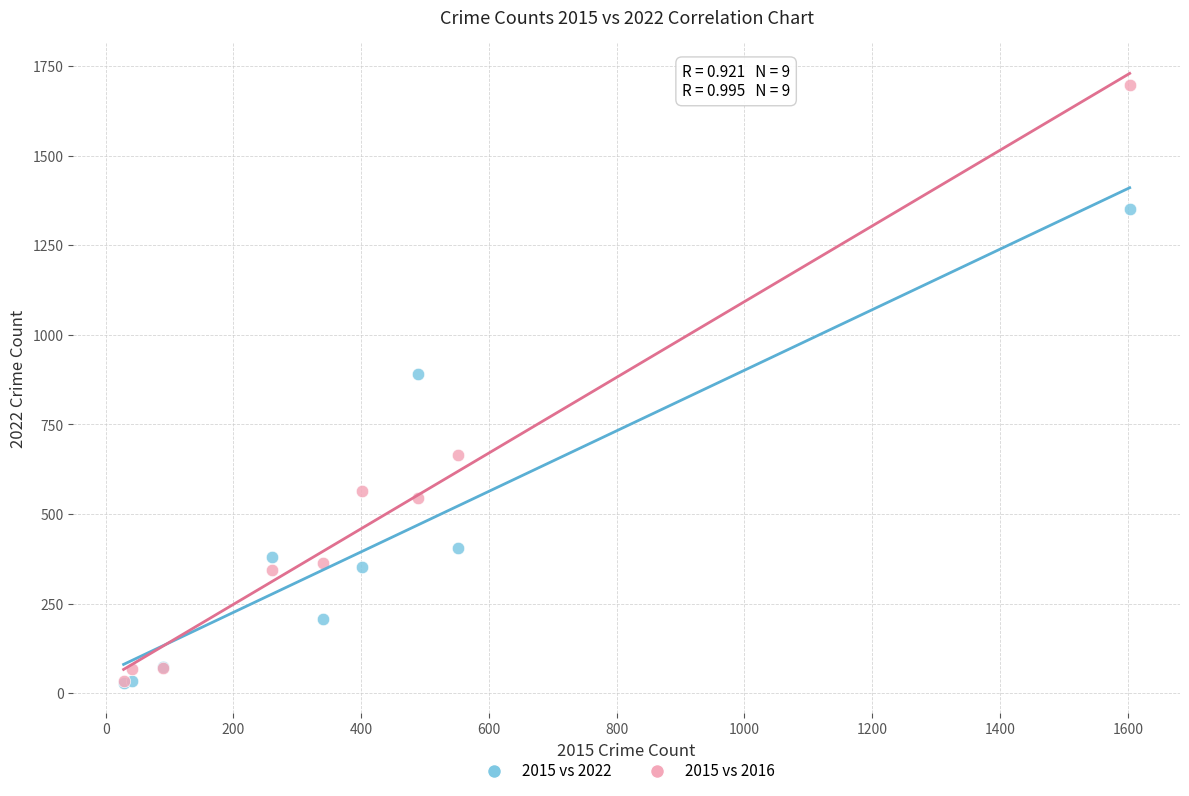

Across all series, what Y value is closest to 863?

892